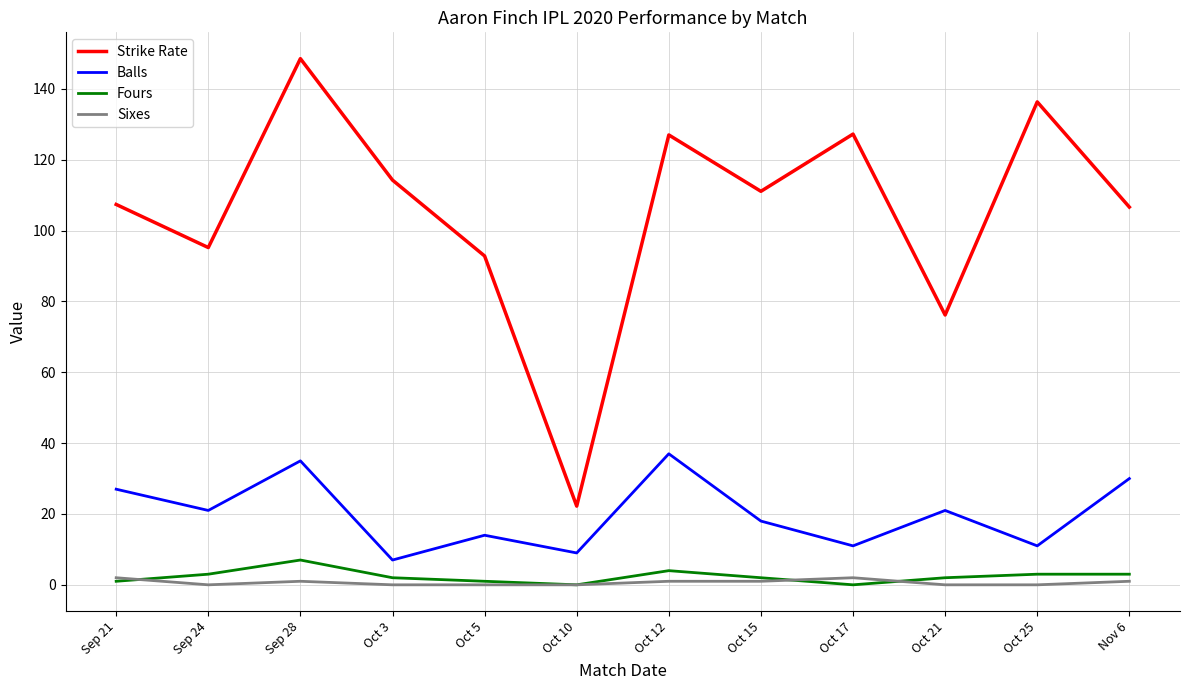

What value does the Strike Rate series have at Oct 17?

127.3